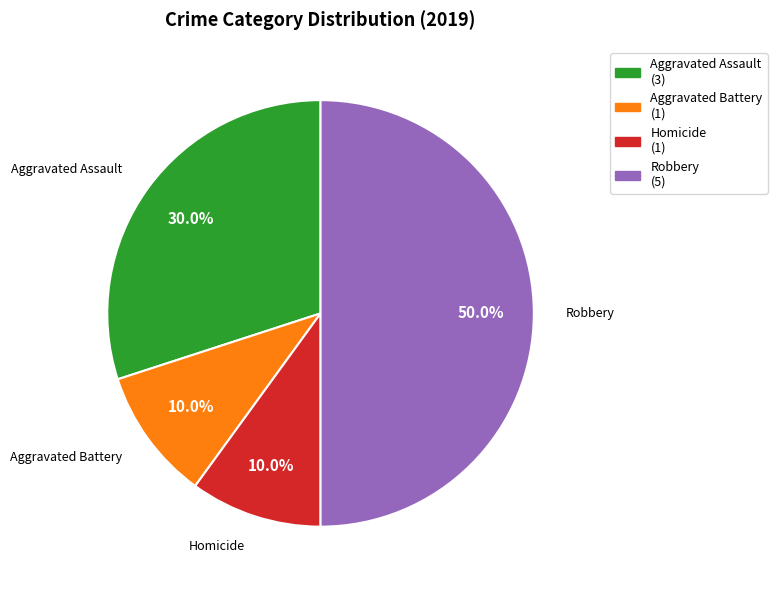

Count the number of slices in the pie.

4